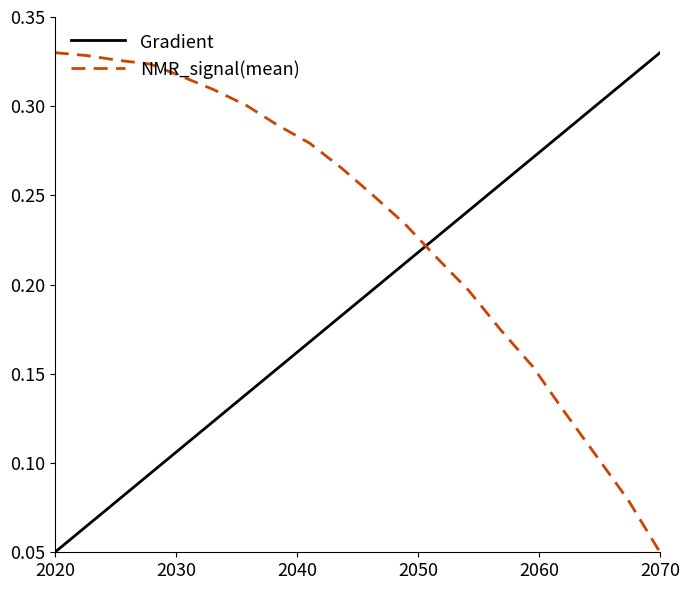

Which series has the largest total across all categories?

NMR_signal(mean)